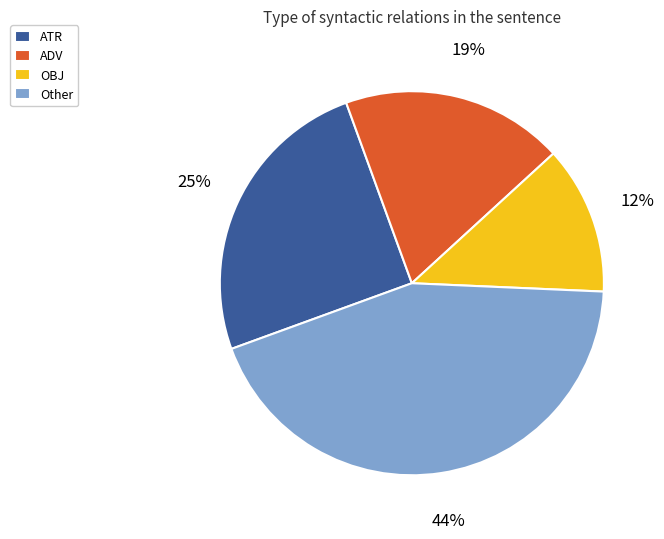

Is OBJ the majority of the pie?

No